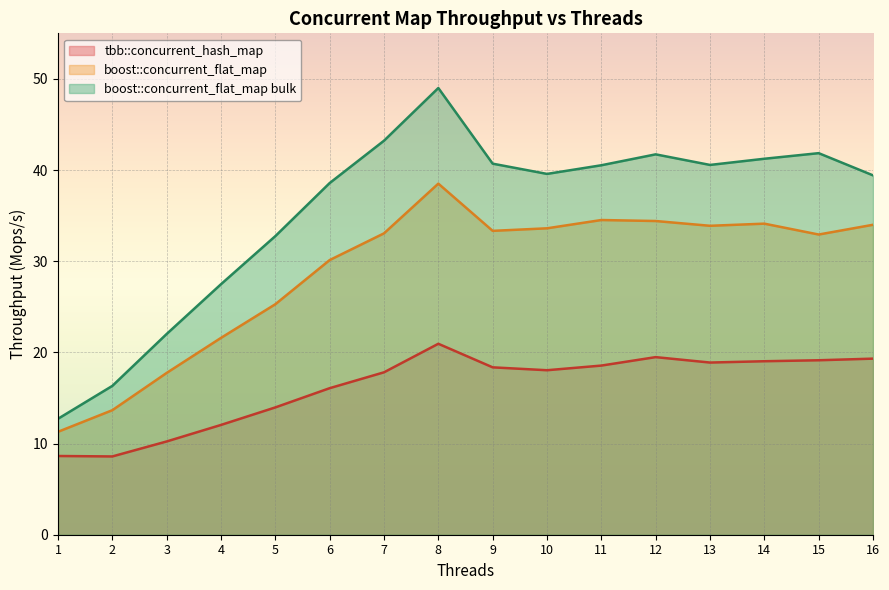

What is the average value of the boost::concurrent_flat_map bulk series?

35.5